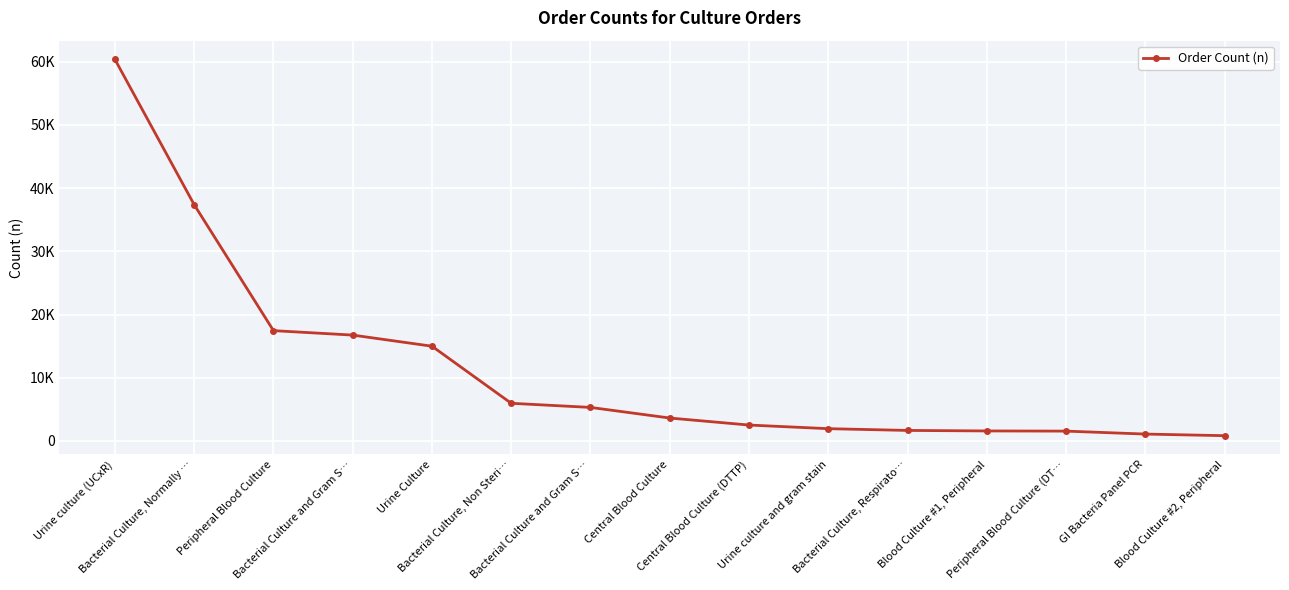

Is this an area chart (filled region under the line)?

No